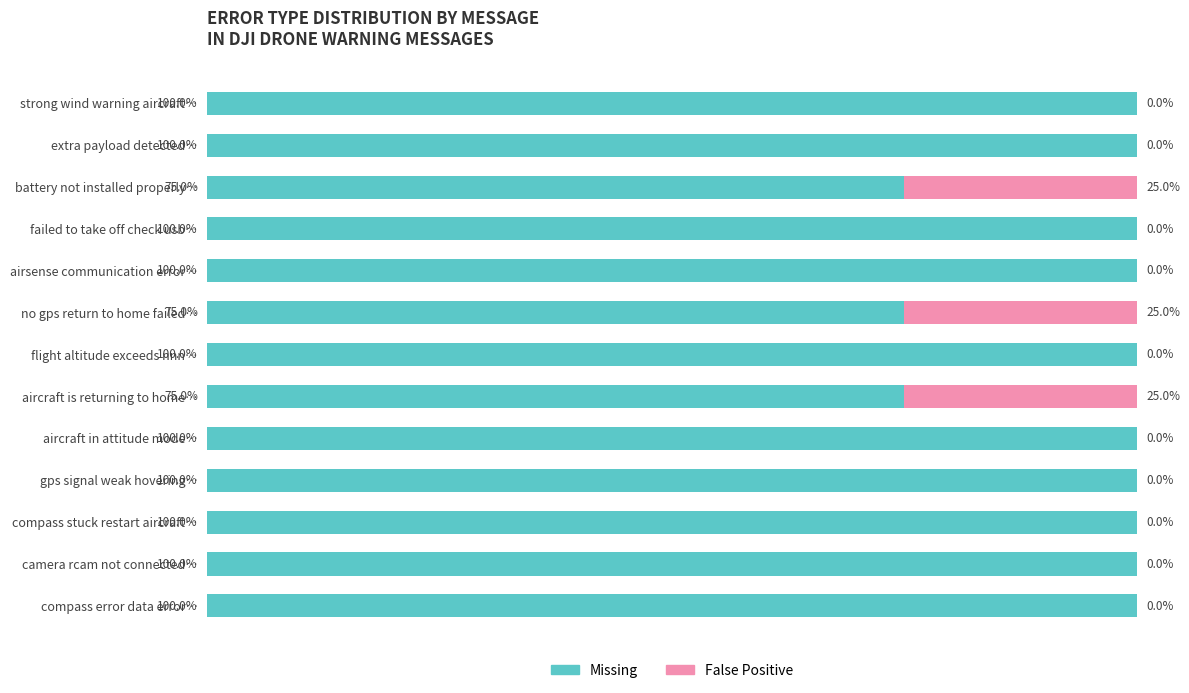

What are all the series names shown in the legend?

Missing, False Positive